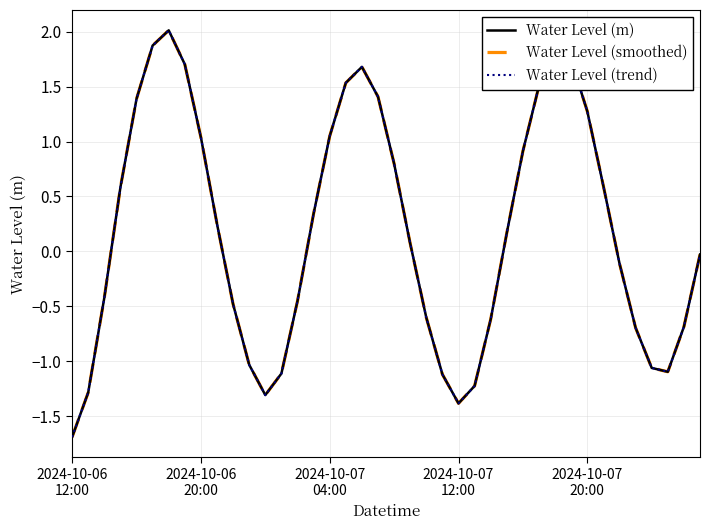

At how many categories does at least one series exceed 0?

21